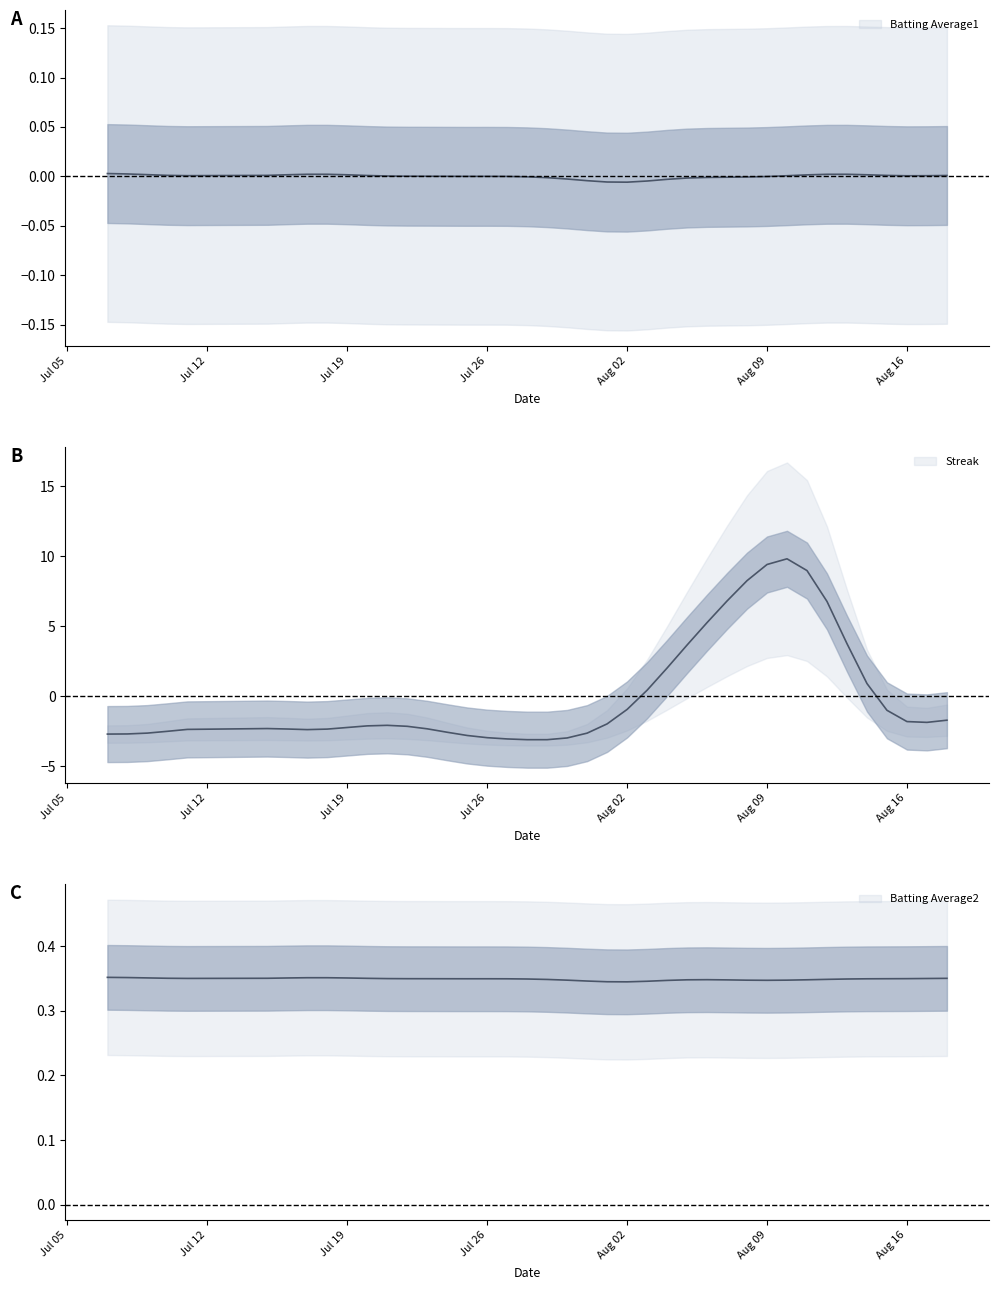

Where is the first local minimum for Batting Average2?

2010-07-11